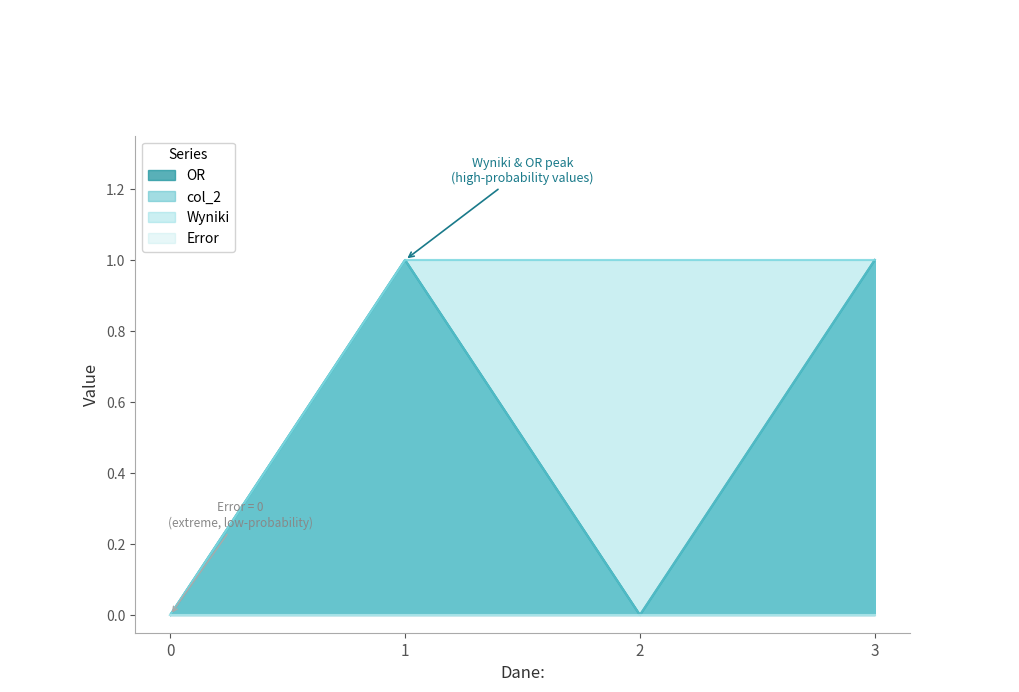

Does the chart have visible grid lines?

No